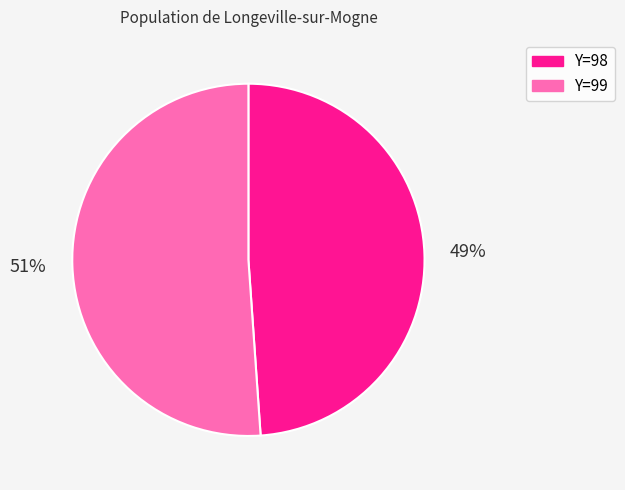

Does any single category account for the majority?

Yes